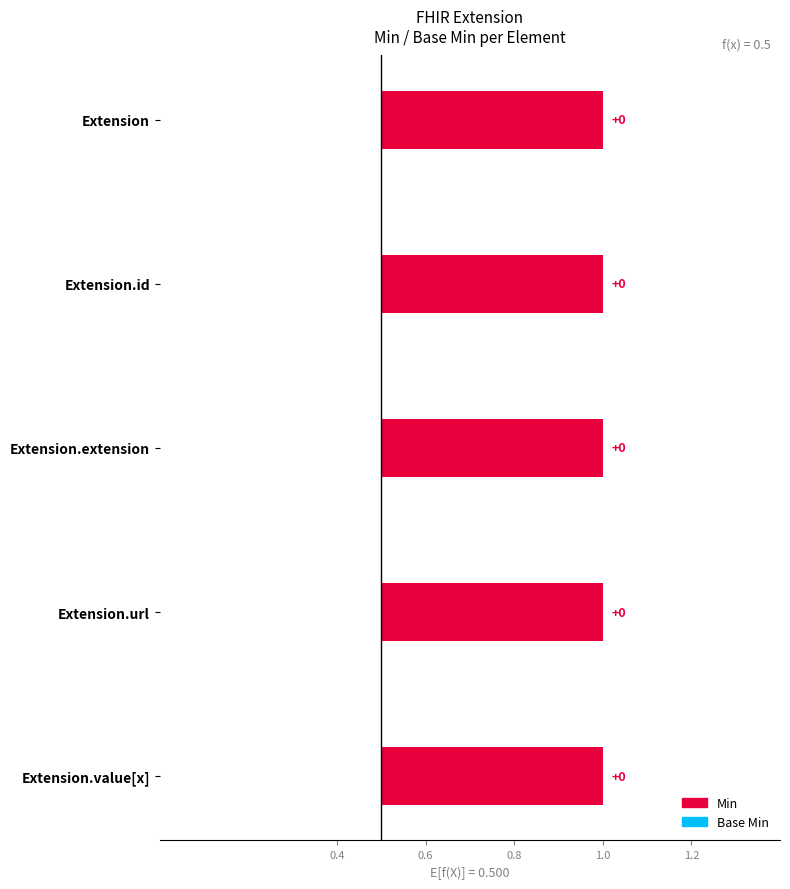

What is the label of the 1st bar from the left?

Extension